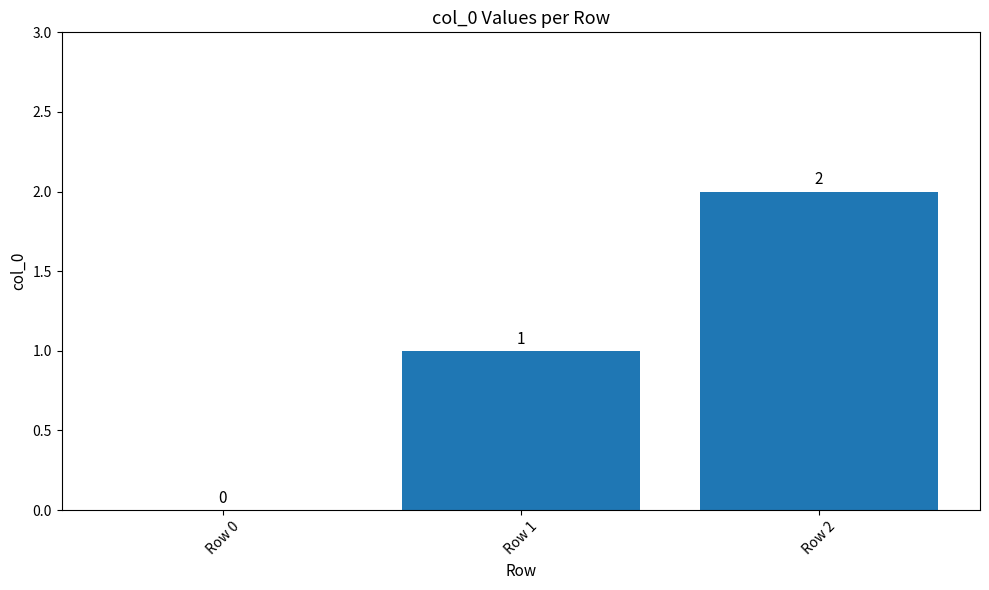

At which category does the chart reach its peak across all series?

Row 2